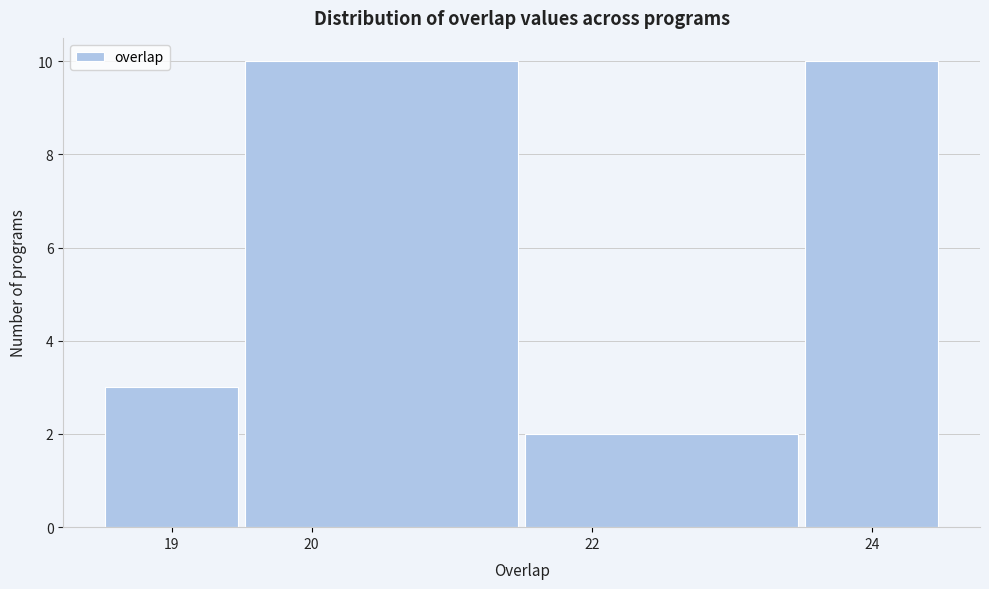

How tall is the bar that spans 23.5 to 24.5 on the x-axis? The values are not printed on the chart, so give them approximately, as read against the axis.

10